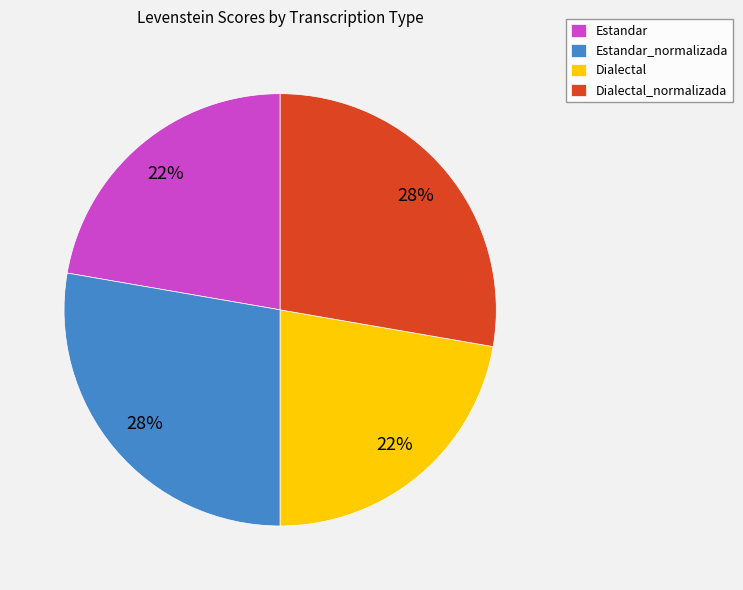

Approximately how many times larger is the value at Dialectal compared to Estandar_normalizada?

0.8